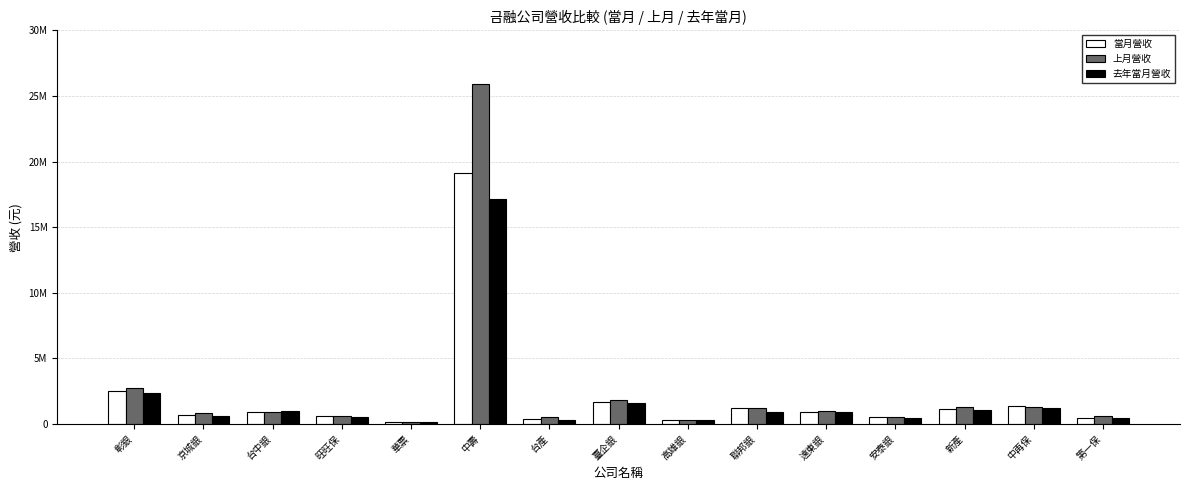

Where is 上月營收 nearest to the value 13047565?

彰銀